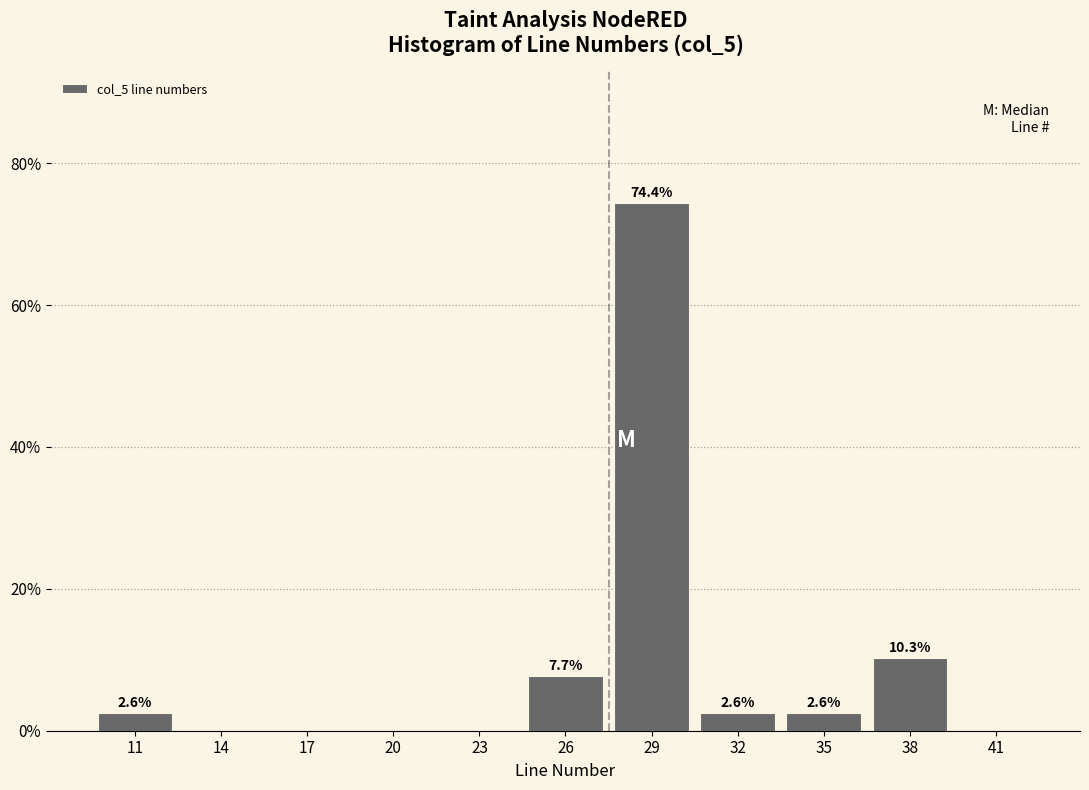

Reading left to right, extract all data points from this chart.

11=2.6	14=0.0	17=0.0	20=0.0	23=0.0	26=7.7	29=74.4	32=2.6	35=2.6	38=10.3	41=0.0